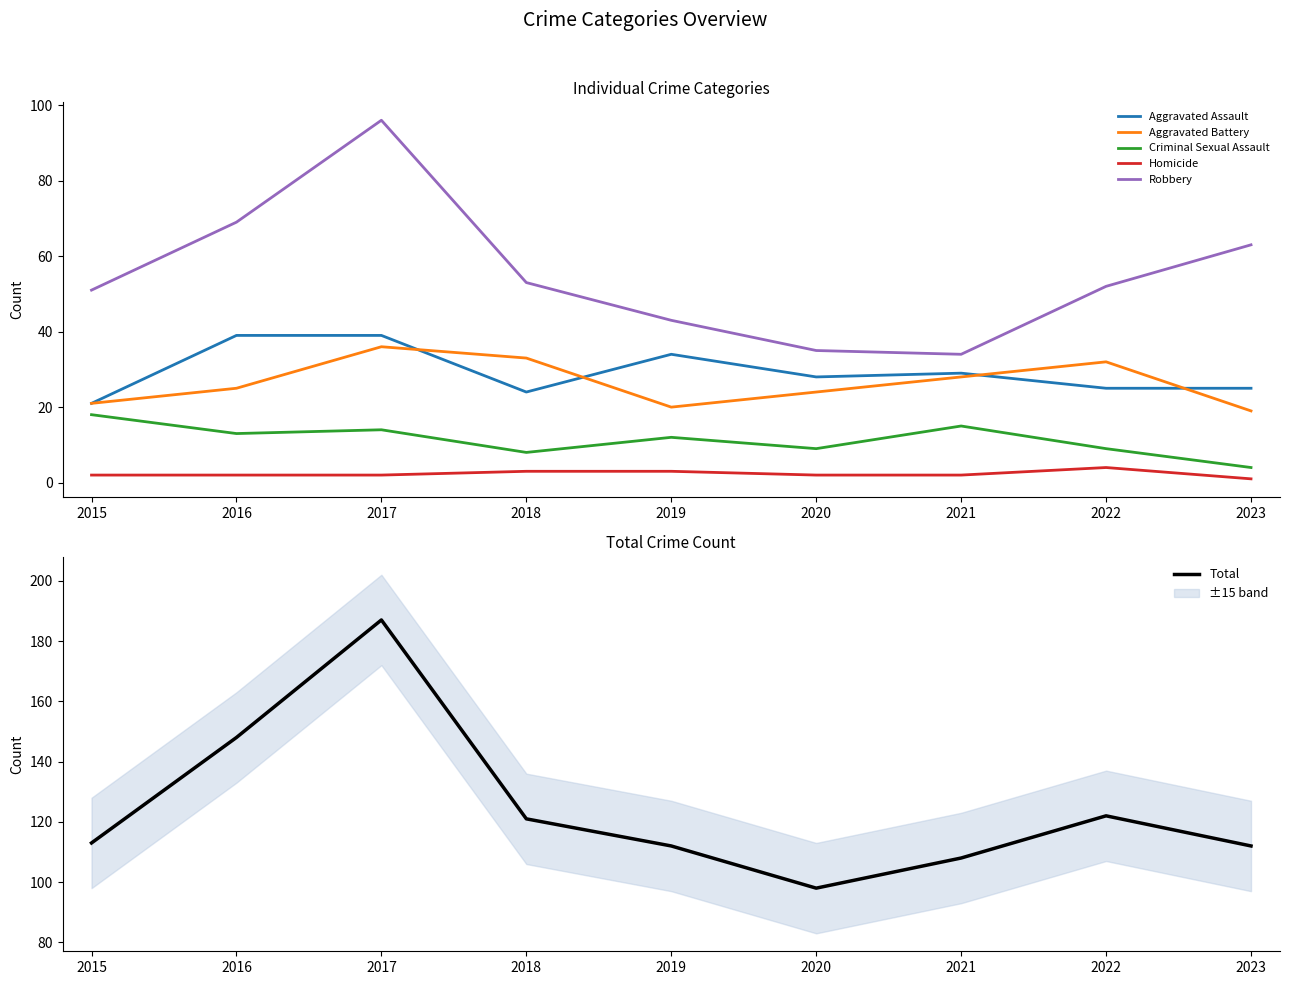

Rank the series by their maximum value, from lowest to highest.

Homicide, Criminal Sexual Assault, Aggravated Battery, Aggravated Assault, Robbery, Total